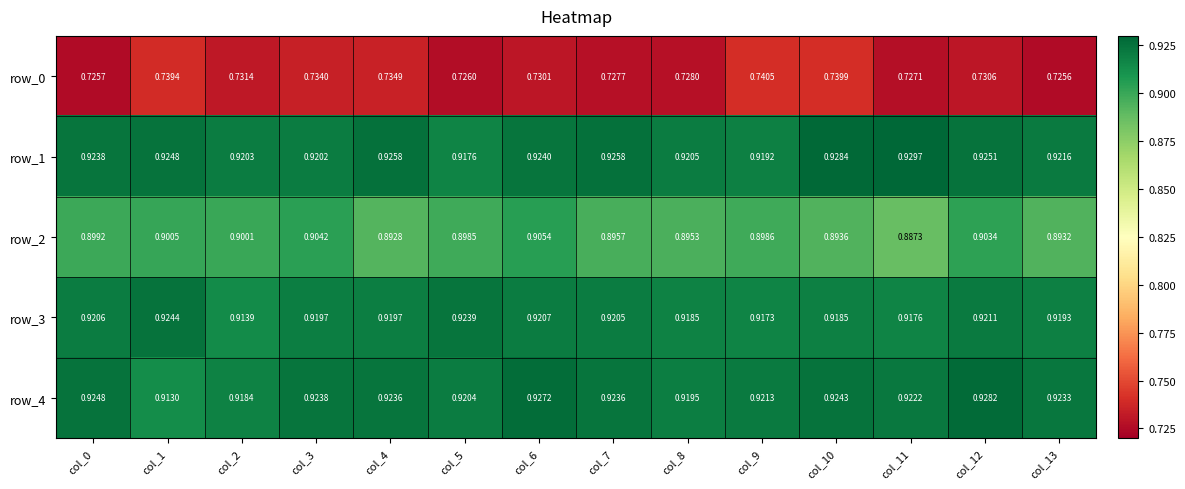

Count the number of data series in this chart.

5